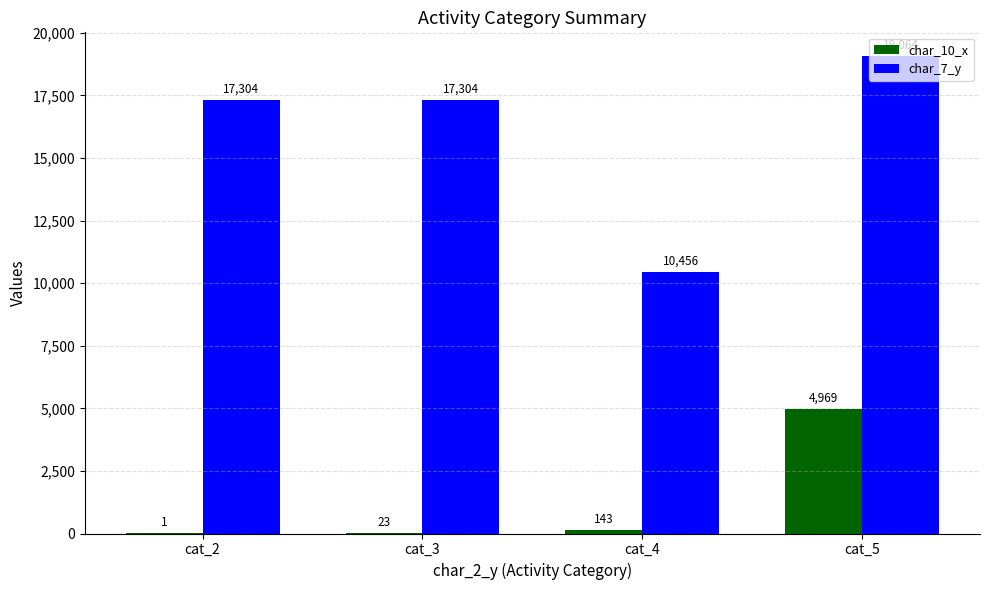

How many char_7_y values are between 17304 and 19064?

3